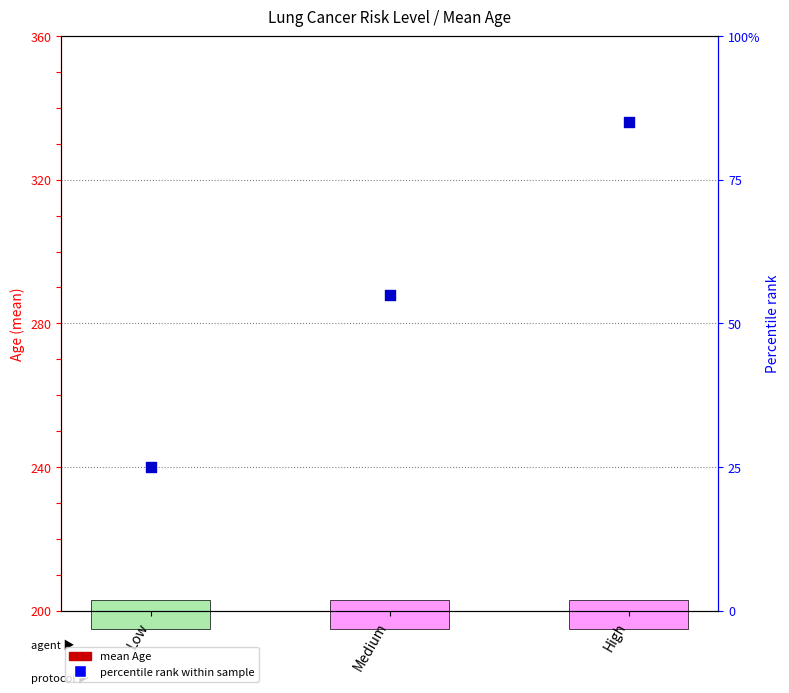

Which series contains the lowest Y value?

percentile rank within sample